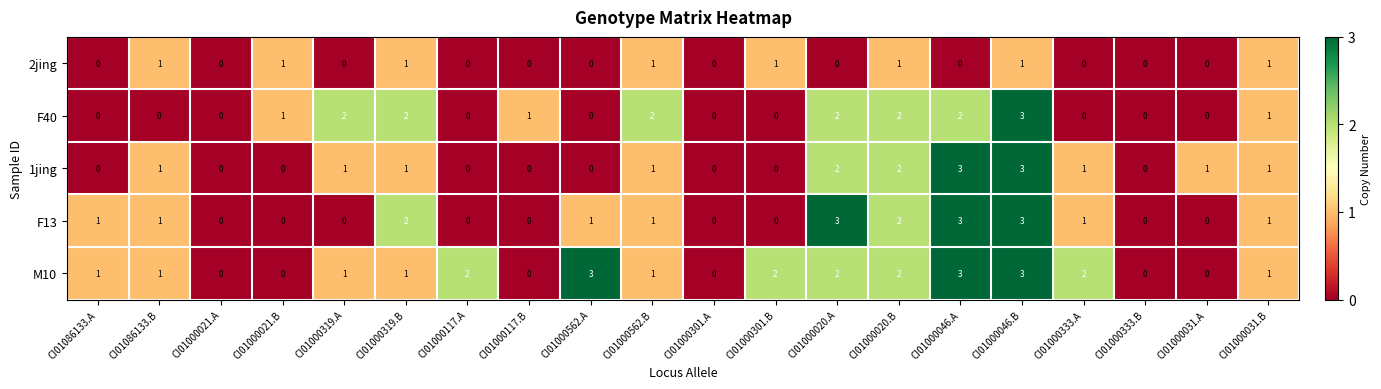

Count the number of categories in the chart.

20